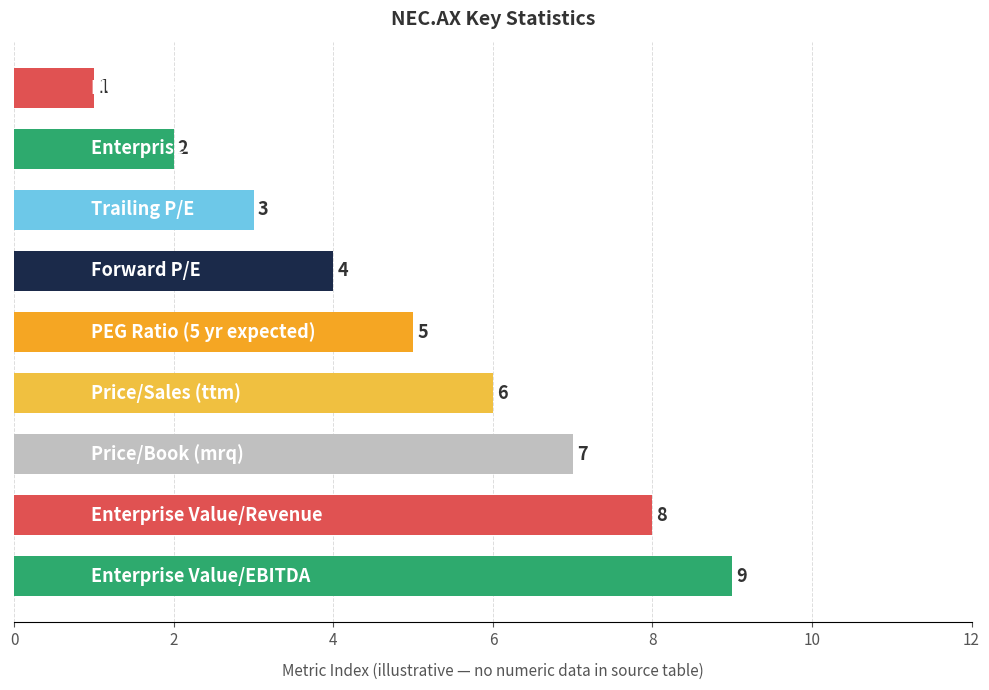

What is the maximum value shown in the chart?

9